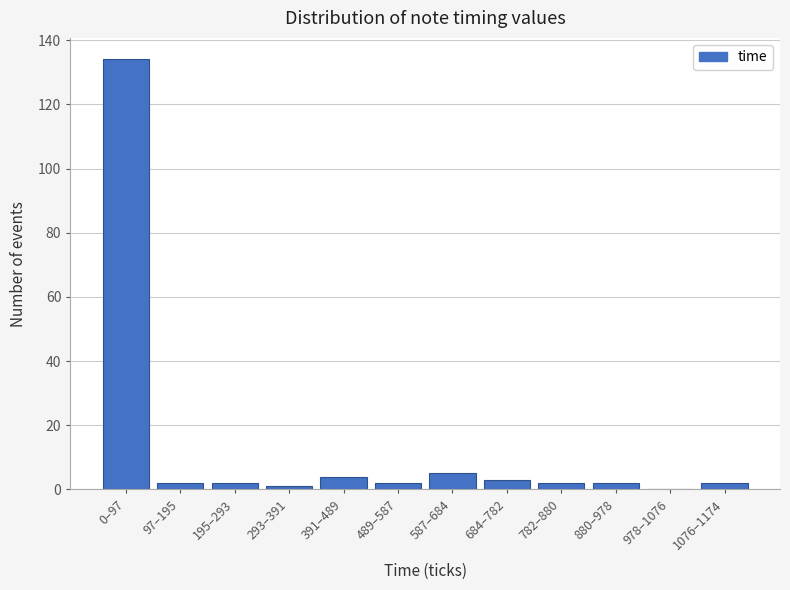

Reading left to right, transcribe all the data shown in this chart.

0–97=134	97–195=2	195–293=2	293–391=1	391–489=4	489–587=2	587–684=5	684–782=3	782–880=2	880–978=2	978–1076=0	1076–1174=2